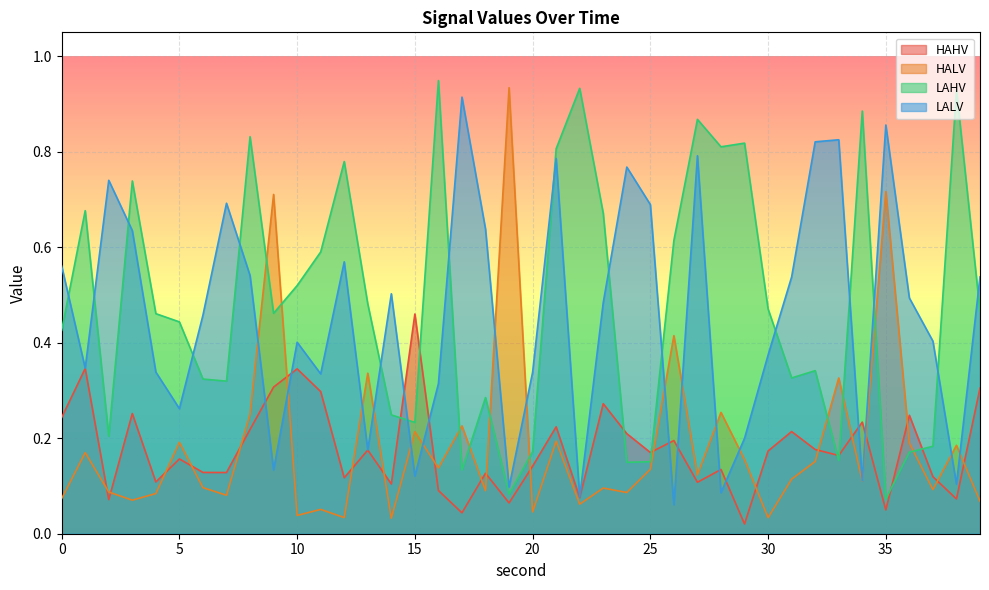

Which has a higher value, 16 or 37?

37